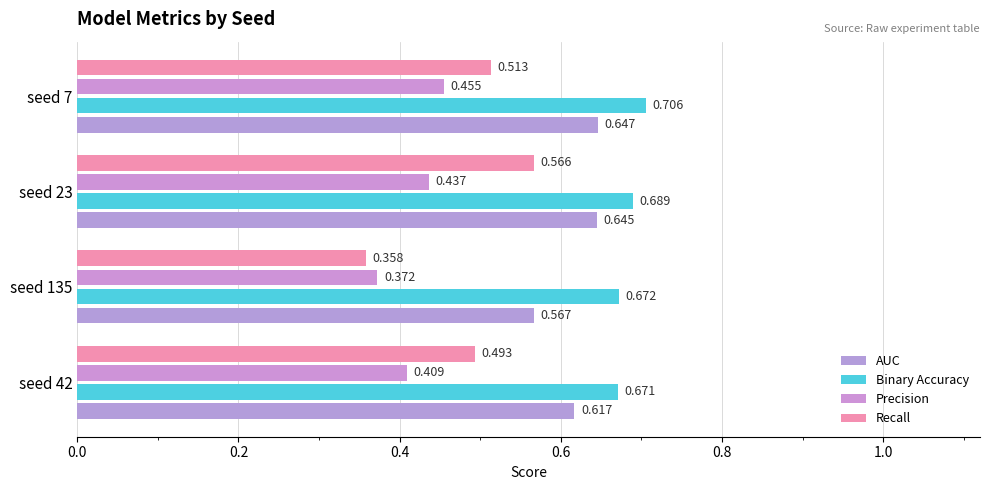

List the labels in order of Recall value, largest first.

seed 23, seed 7, seed 42, seed 135